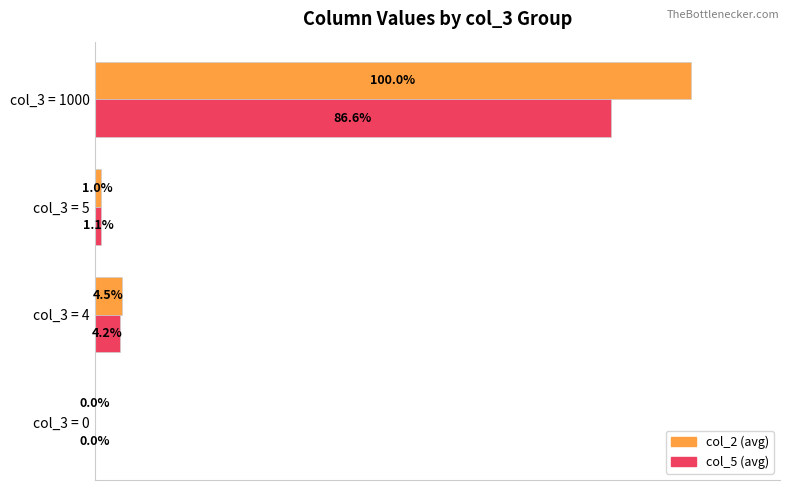

Which label corresponds to the largest value in the chart?

col_3 = 1000